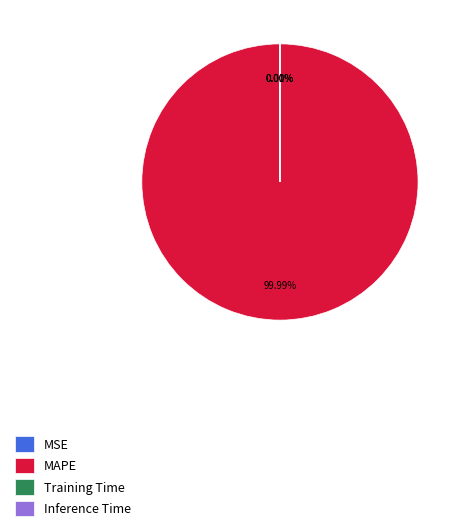

Does MAPE account for over 50% of the chart?

Yes